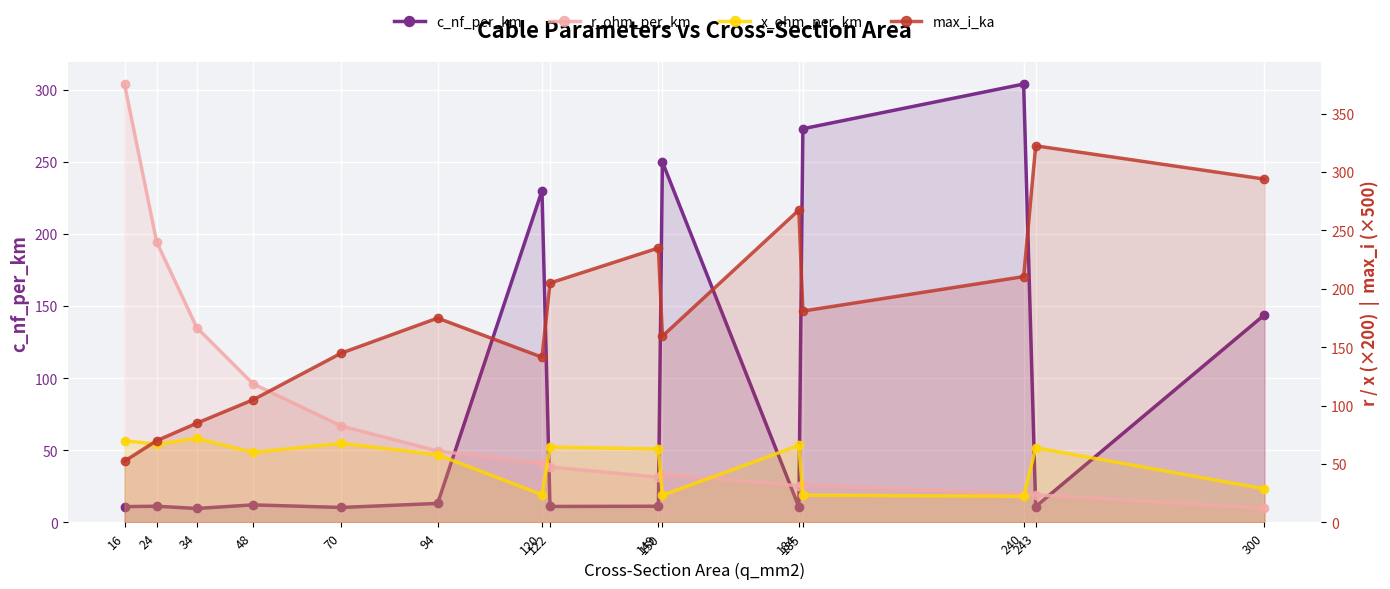

What is the greatest value displayed?

375.4